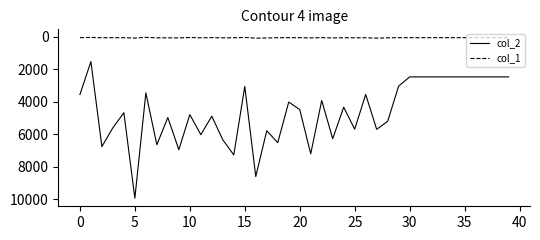

Which series has the largest range (max minus min)?

col_2